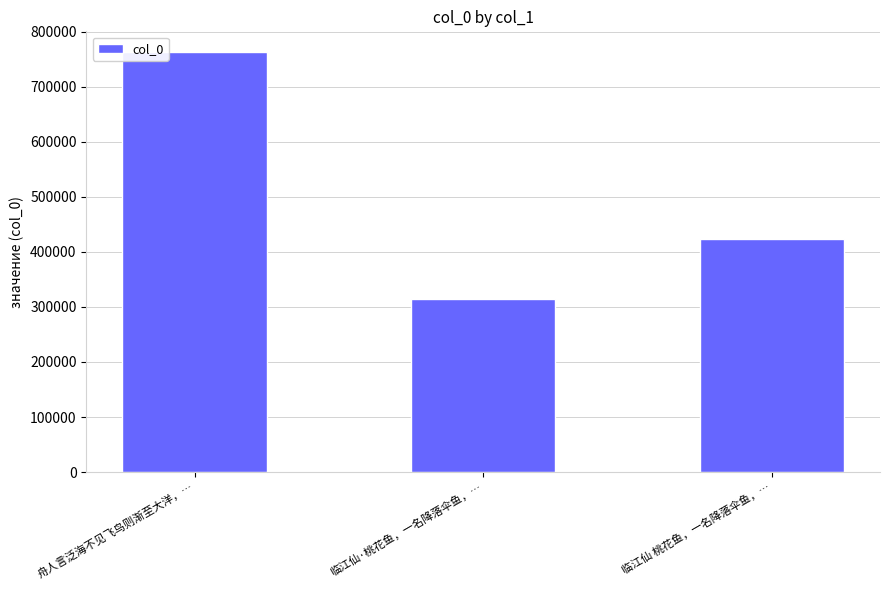

The value at 舟人言泛海不见飞鸟则渐至大洋，… is 762322. True or false?

True